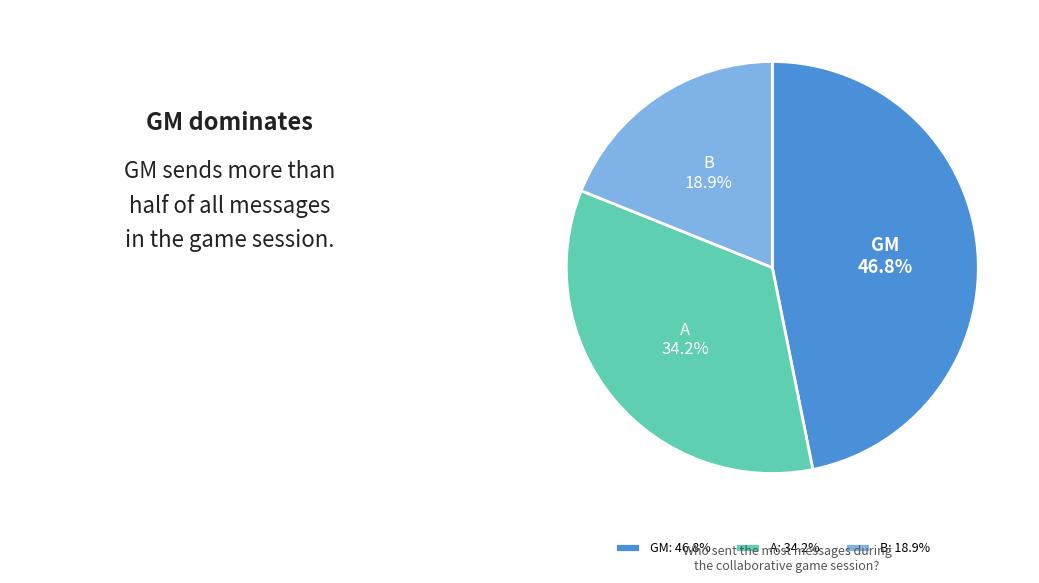

How many segments does this pie chart have?

3